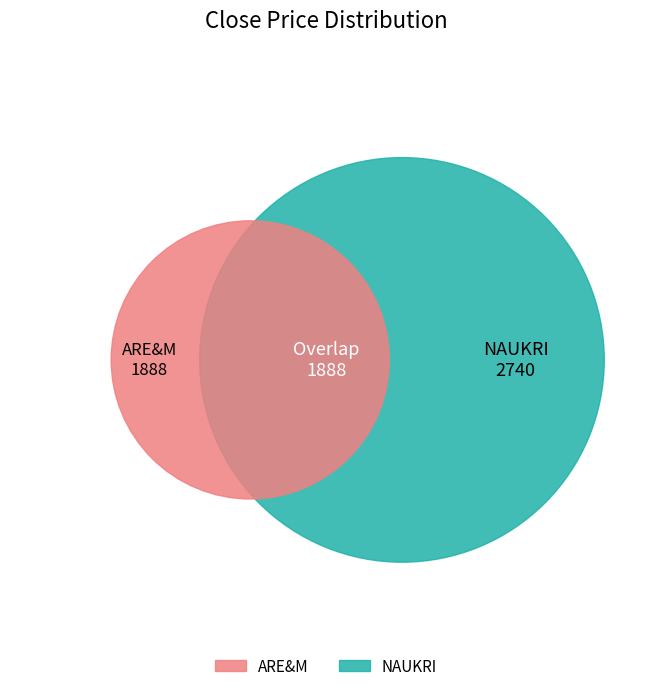

Rank the categories by ARE&M value from highest to lowest.

ARE&M, NAUKRI